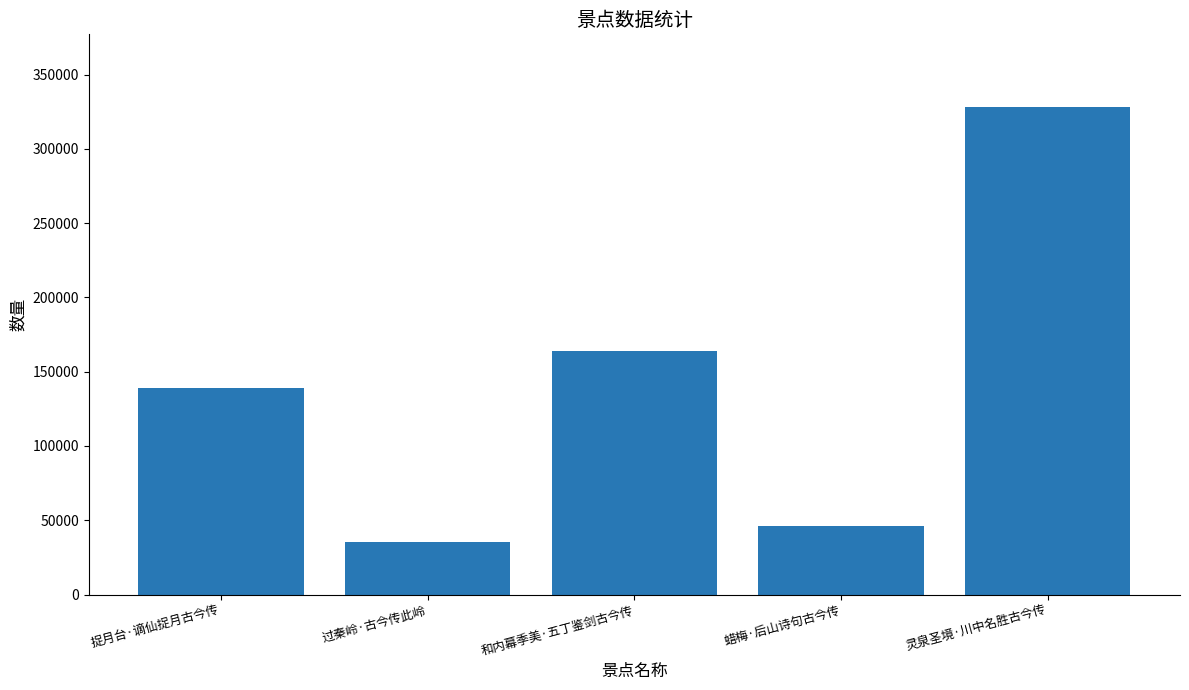

List the labels in order of value, largest first.

灵泉圣境·川中名胜古今传, 和内幕季美·五丁鉴剑古今传, 捉月台·谪仙捉月古今传, 蜡梅·后山诗句古今传, 过秦岭·古今传此岭